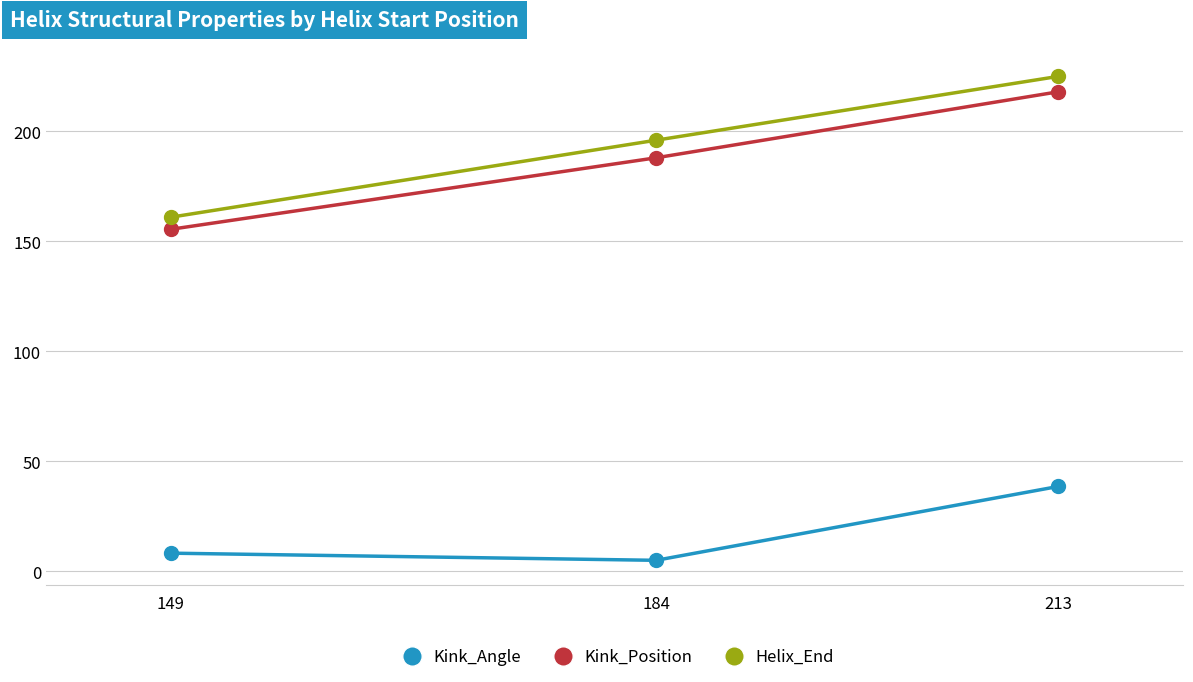

How many categories are shown in the chart?

3